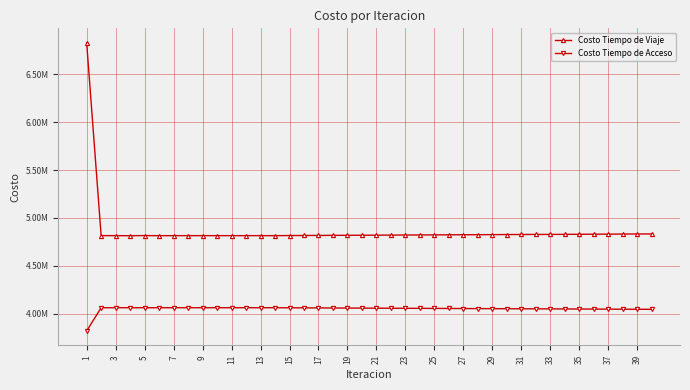

What is the minimum value for Costo Tiempo de Viaje?

4814536.6